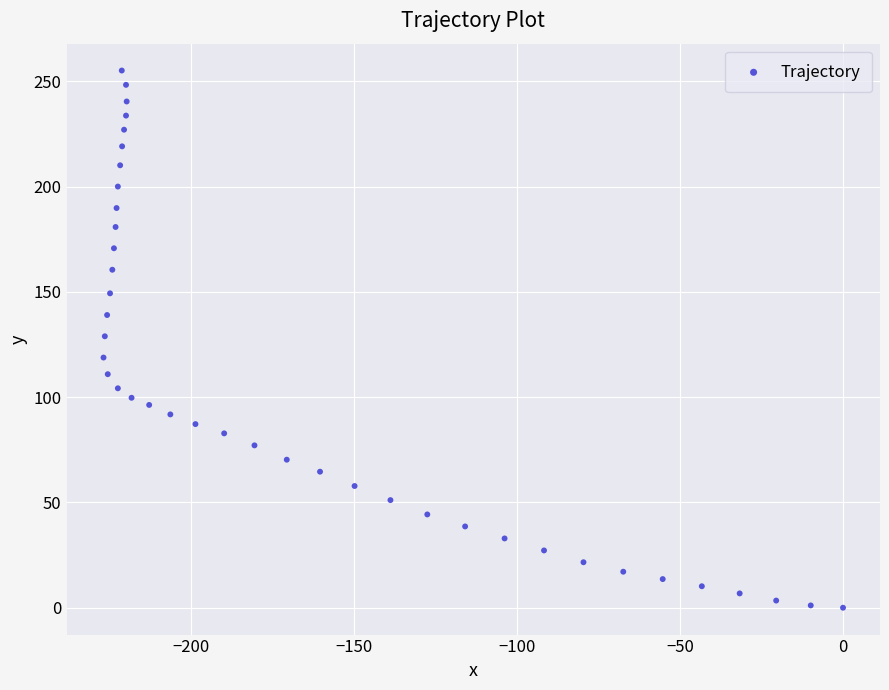

What is the range of Y values (max minus min)?

255.1